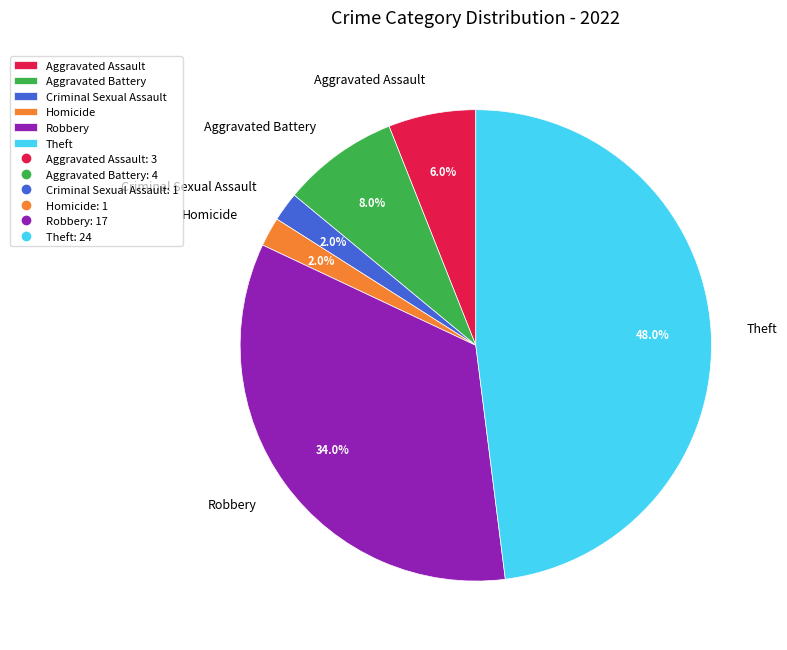

What portion of the pie excludes Aggravated Battery?

92.0%